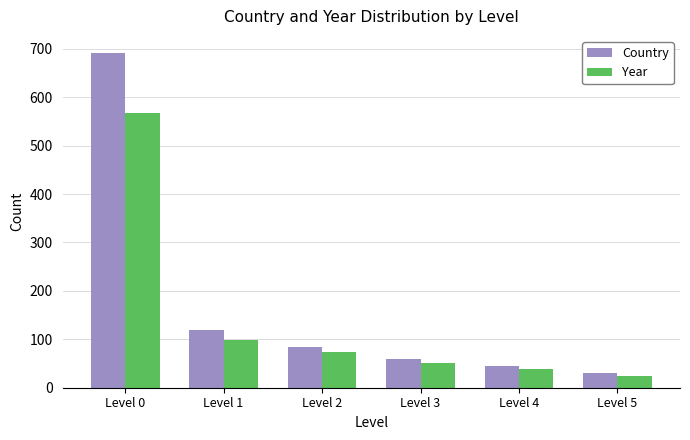

What is the difference between the maximum and minimum values in the Year series?

543